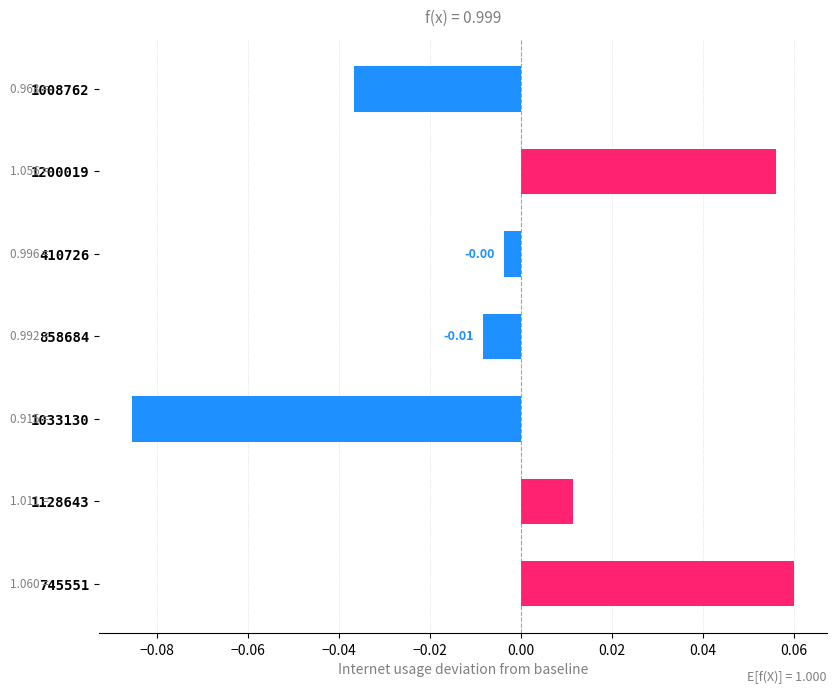

How many categories are shown in the chart?

7